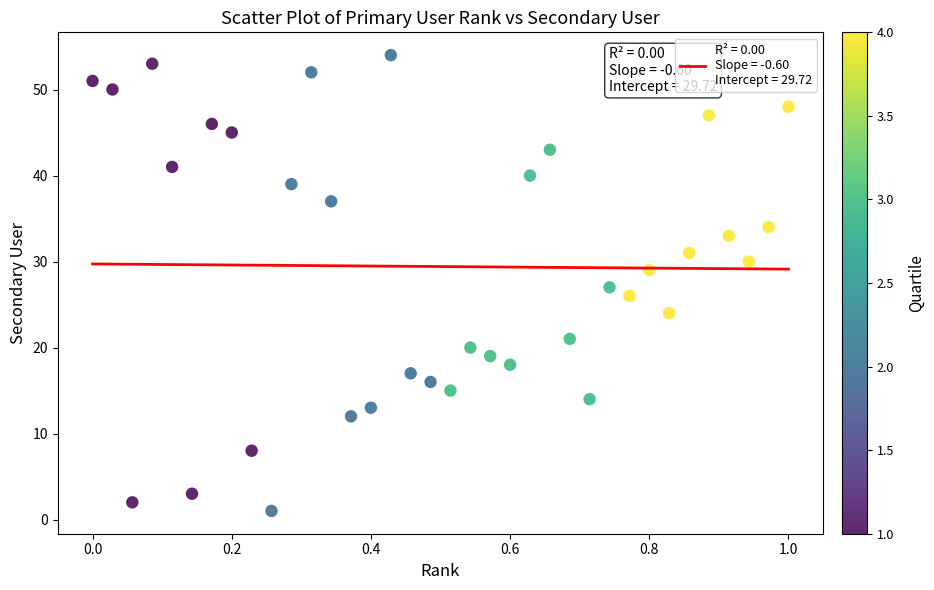

What is the range of Y values (max minus min)?

53